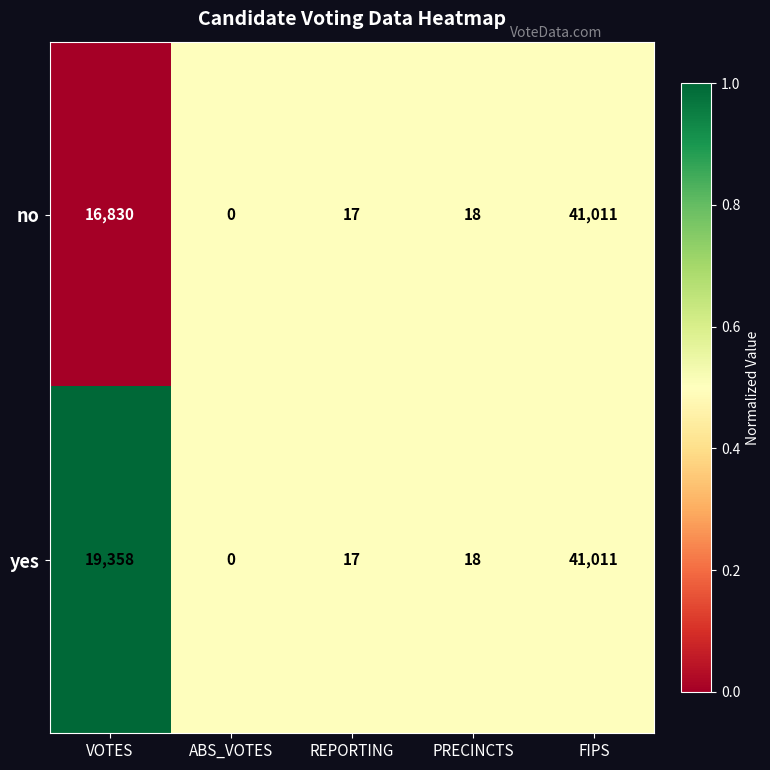

Reading left to right, list all the values displayed in this chart.

no: VOTES=16830	ABS_VOTES=0	REPORTING=17	PRECINCTS=18	FIPS=41011
yes: VOTES=19358	ABS_VOTES=0	REPORTING=17	PRECINCTS=18	FIPS=41011